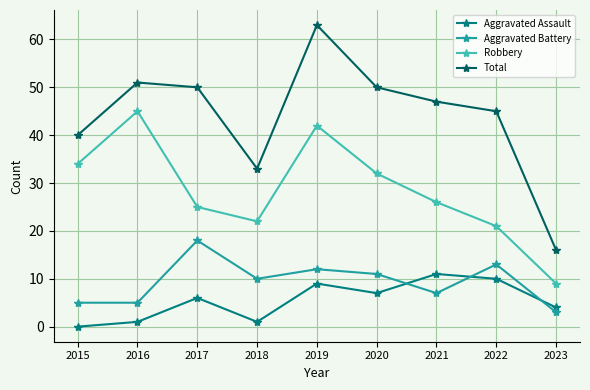

Which series changed the most between 2016 and 2019?

Total